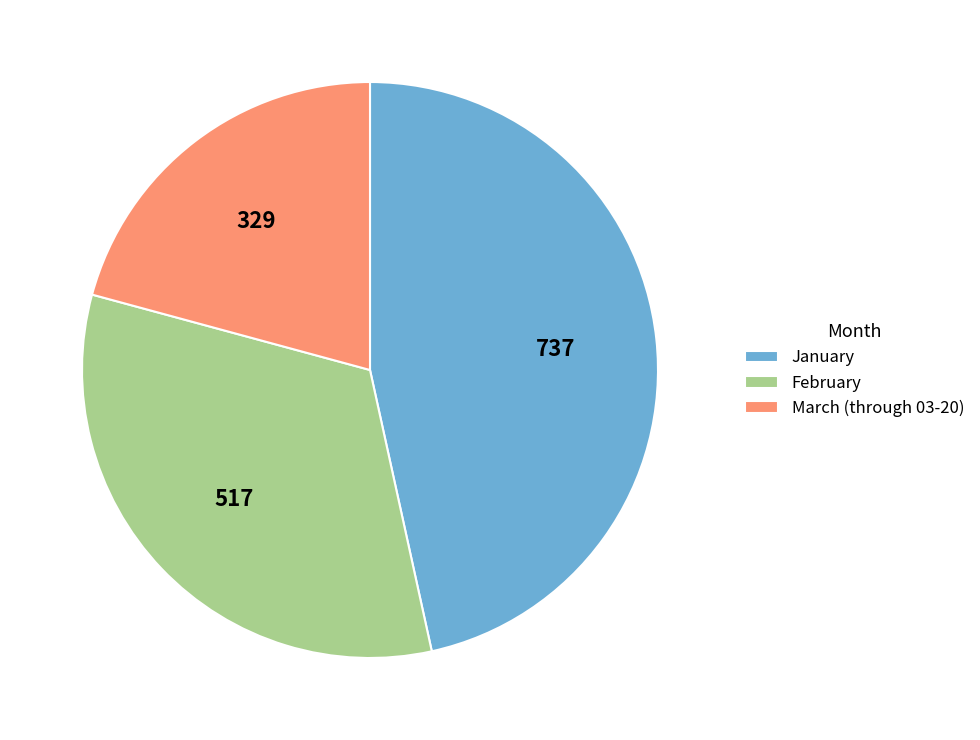

Rank the categories by value from highest to lowest.

January, February, March (through 03-20)